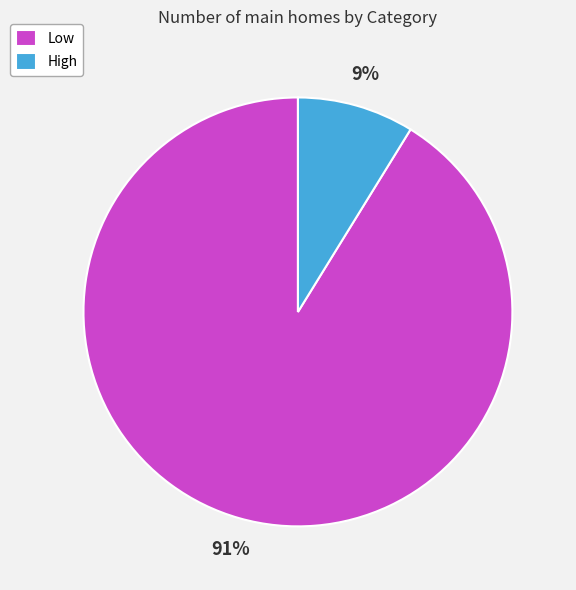

Which slice is the smallest?

High